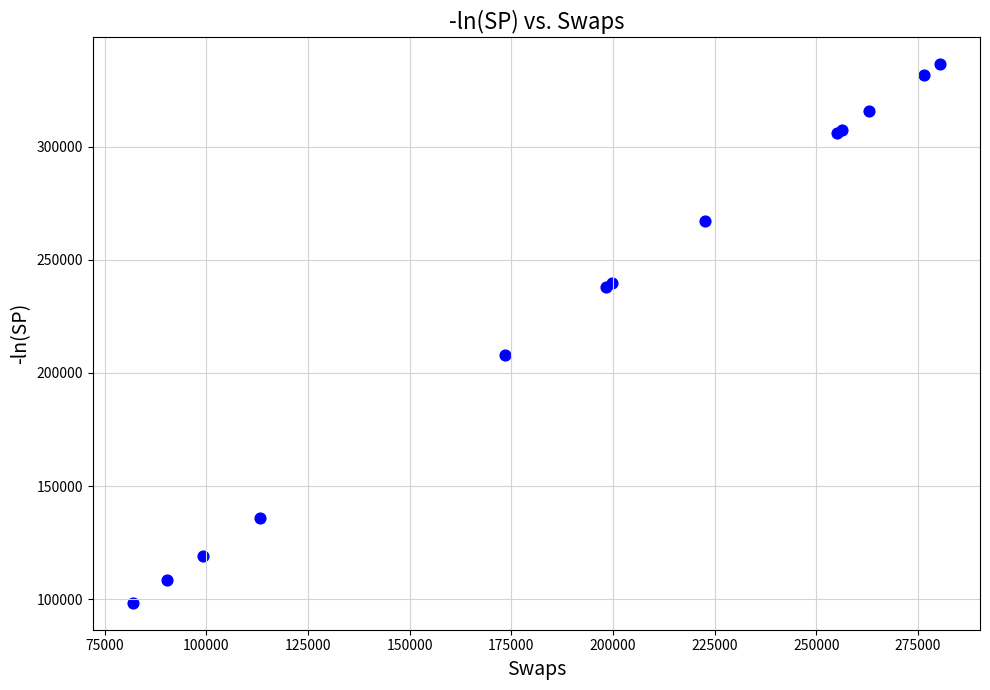

What Y value in the scatter plot is closest to 217403?

208046.0